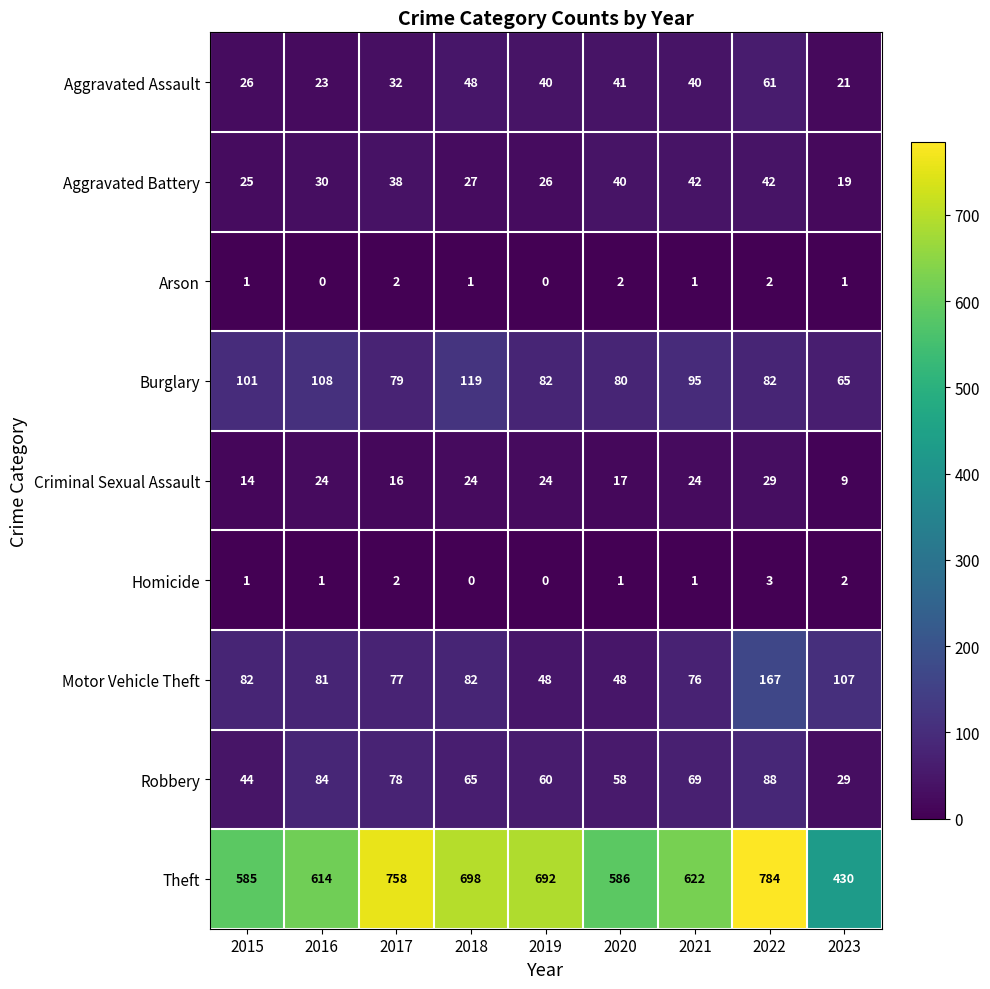

What is the average value of the Aggravated Battery series?

32